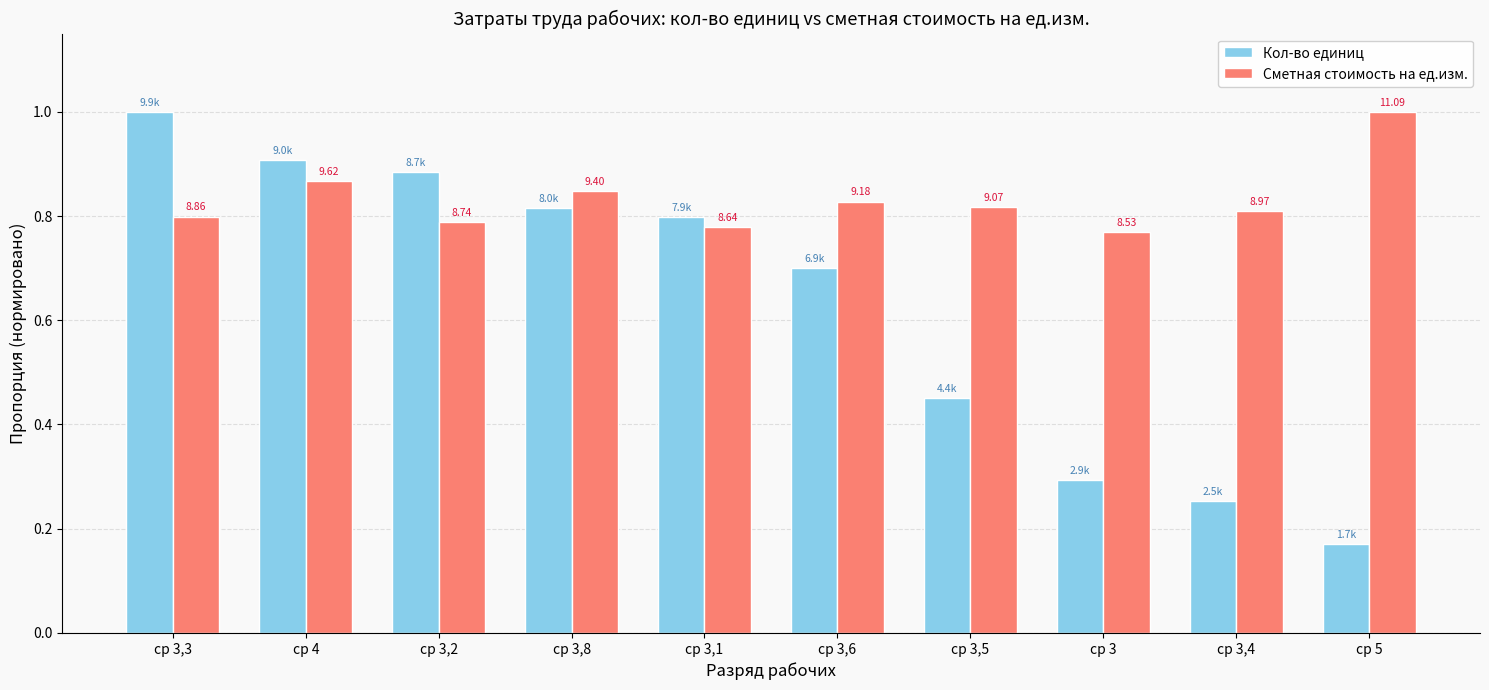

What is the difference between the maximum and second lowest values in the Сметная стоимость на ед.изм. series?

0.2